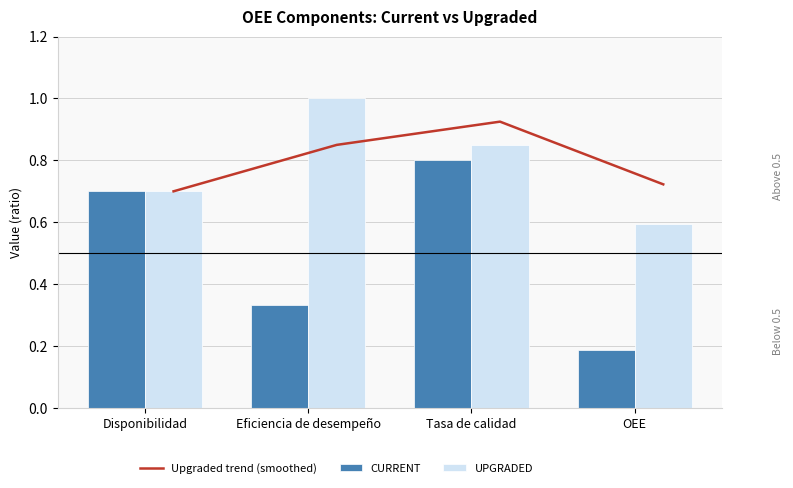

At which label is UPGRADED closest to 0?

OEE